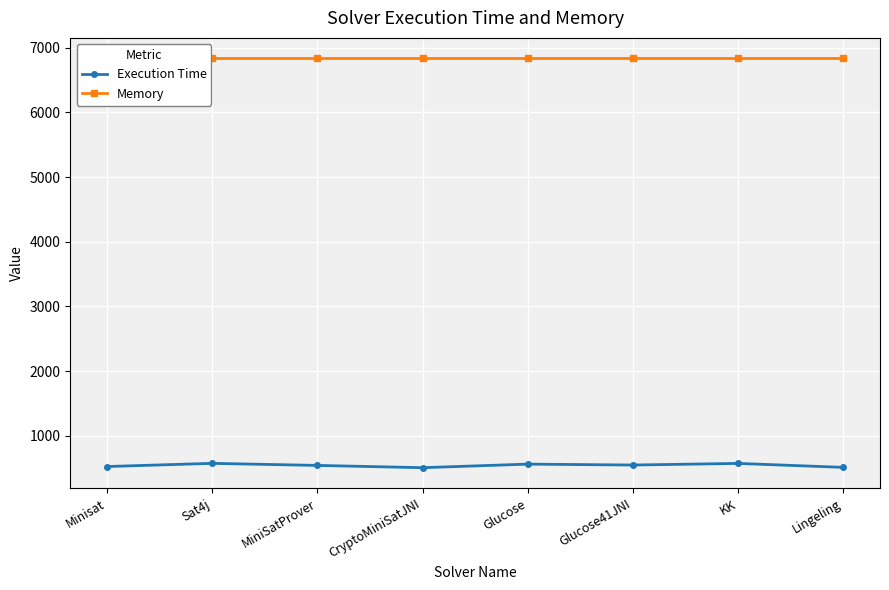

The Execution Time series shows 776 at Sat4j. True or false?

False